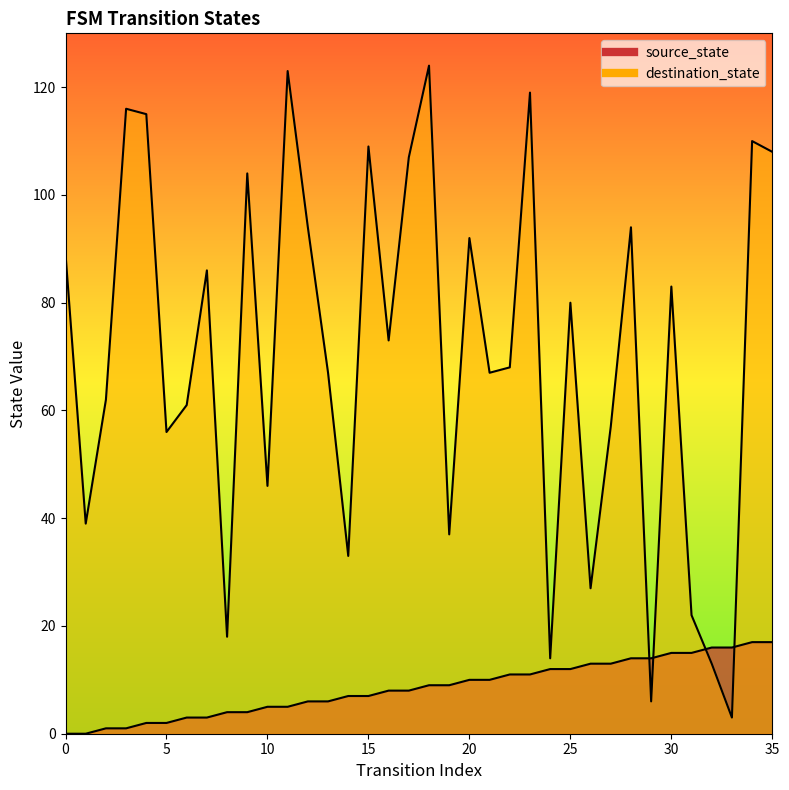

True or false: source_state has more than 0 points higher than both neighbors.

False